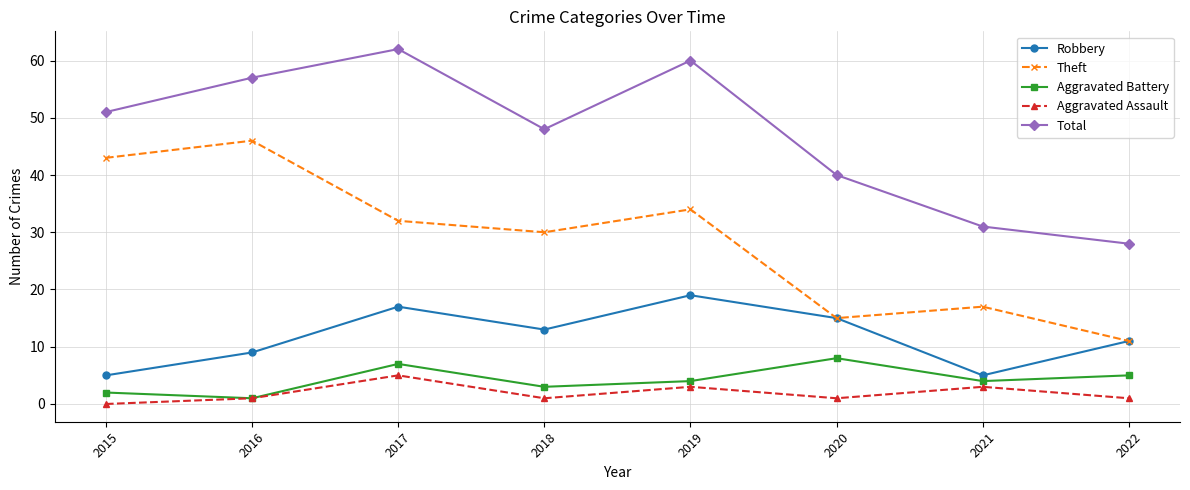

What is the spread (max minus min) of values at 2017?

57